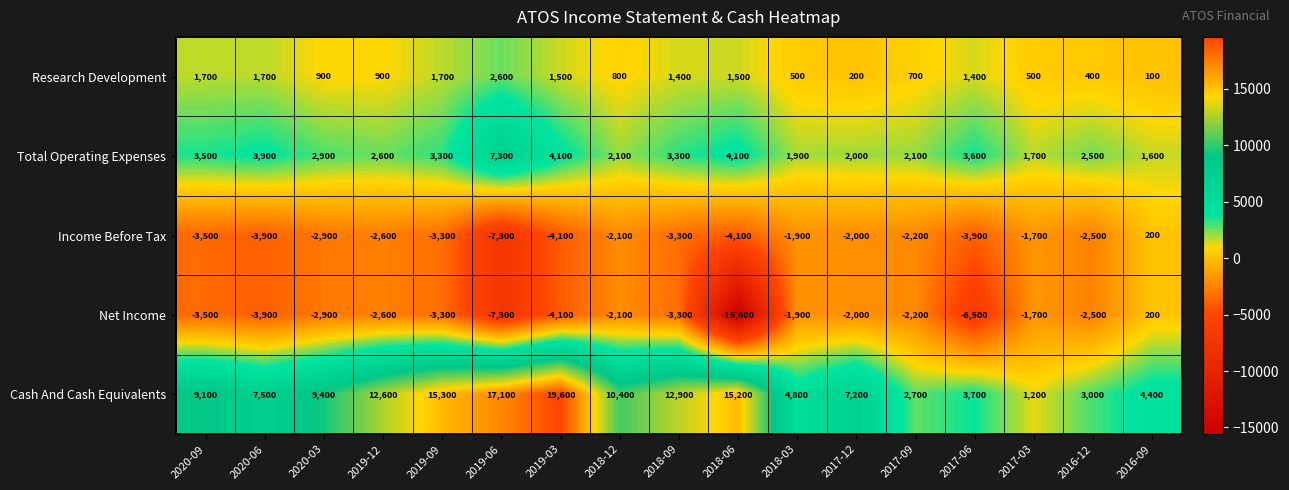

The Income Before Tax series shows -5663 at 2019-03. True or false?

False